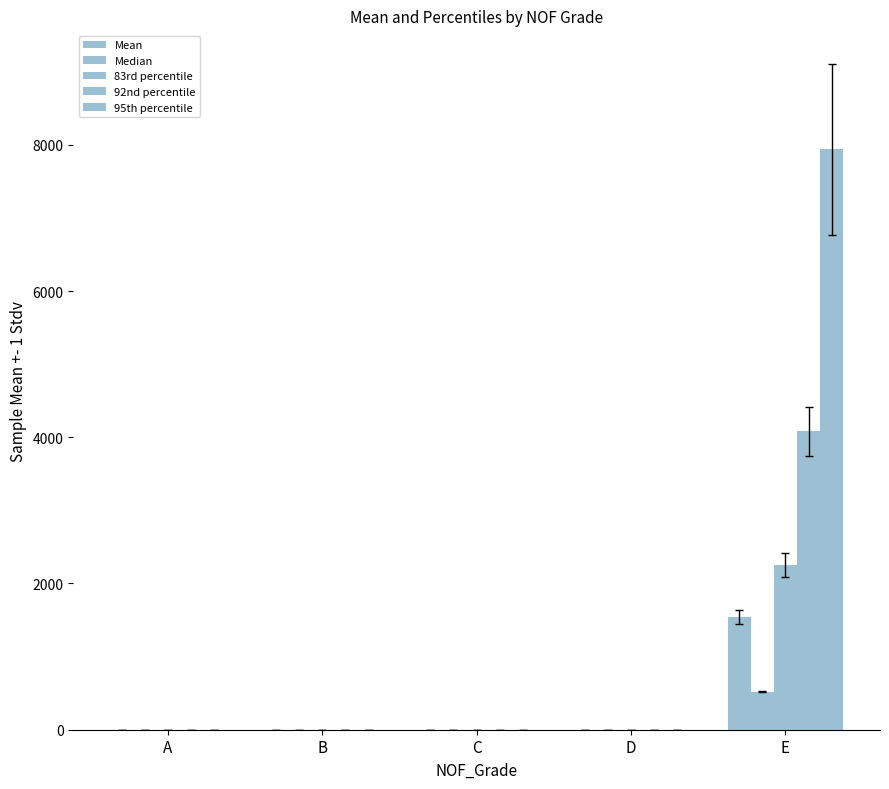

Reading left to right, what are all the values shown in this chart?

Mean: A=0.7	B=0.5	C=0.0	D=0.0	E=1546.3
Median: A=0.7	B=0.5	C=0.0	D=0.0	E=522.7
83rd percentile: A=1.1	B=0.9	C=0.0	D=0.0	E=2253.2
92nd percentile: A=1.3	B=1.1	C=0.1	D=0.1	E=4081.3
95th percentile: A=1.4	B=1.2	C=0.1	D=0.1	E=7940.0